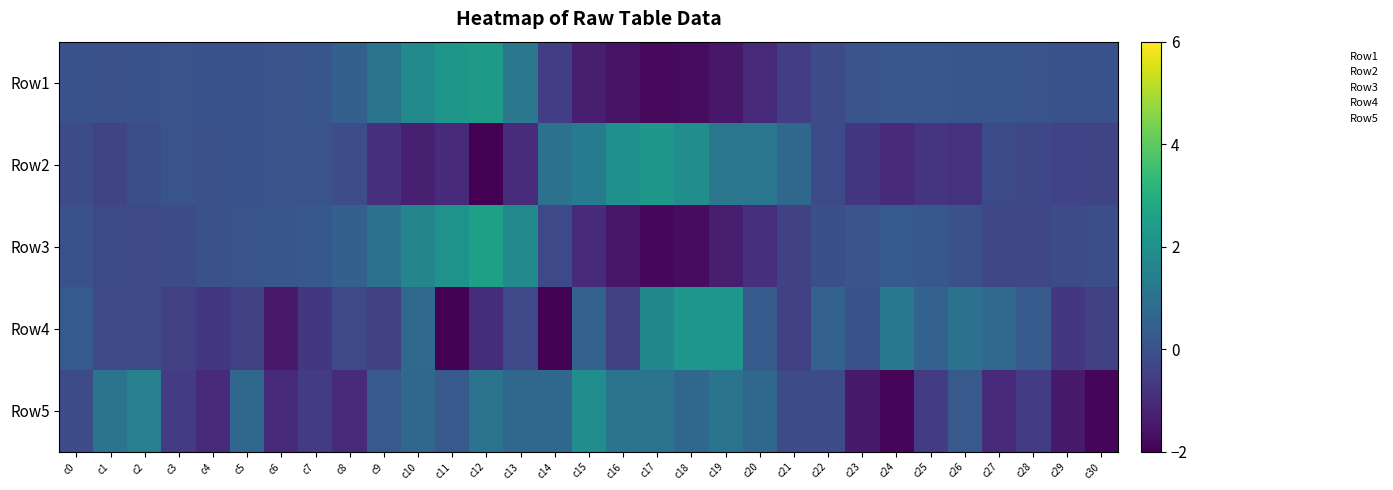

At which category is the sum across all series the highest?

c10